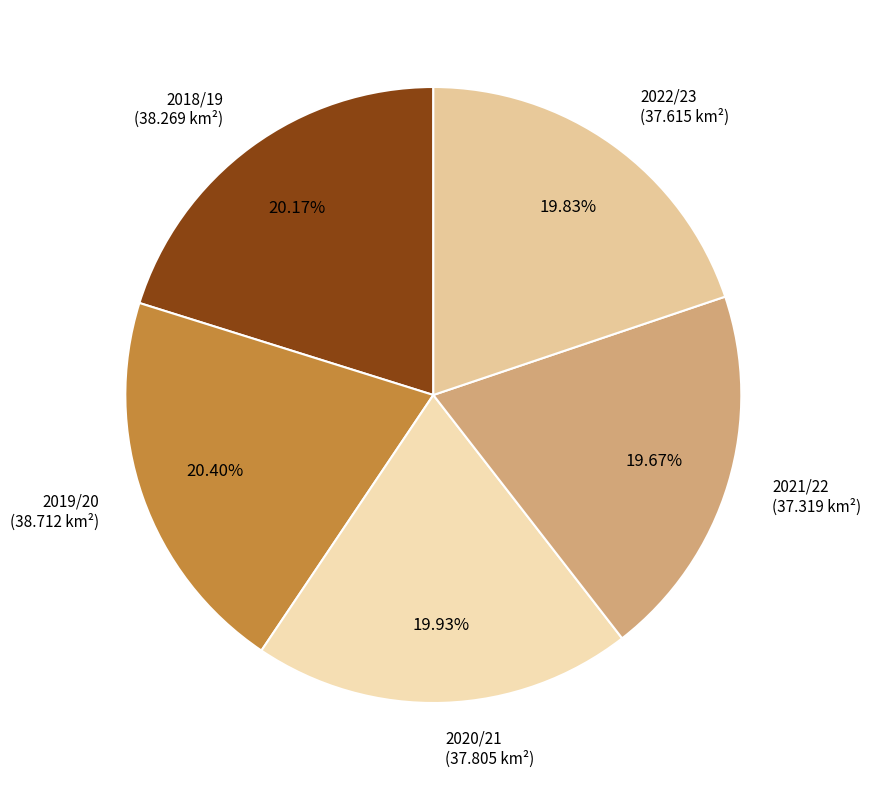

To the nearest percent, what is the difference between the largest and smallest slice percentages?

1%